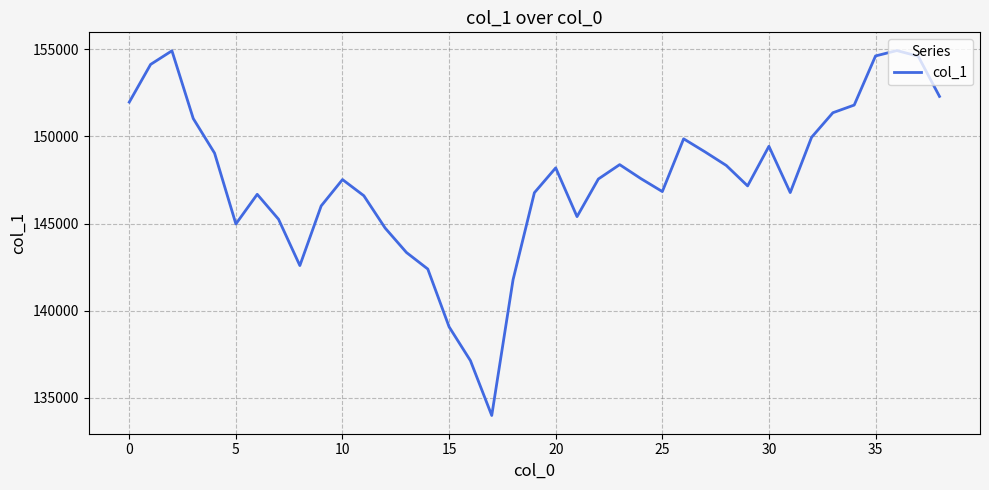

What is the minimum value shown in the chart?

133995.2